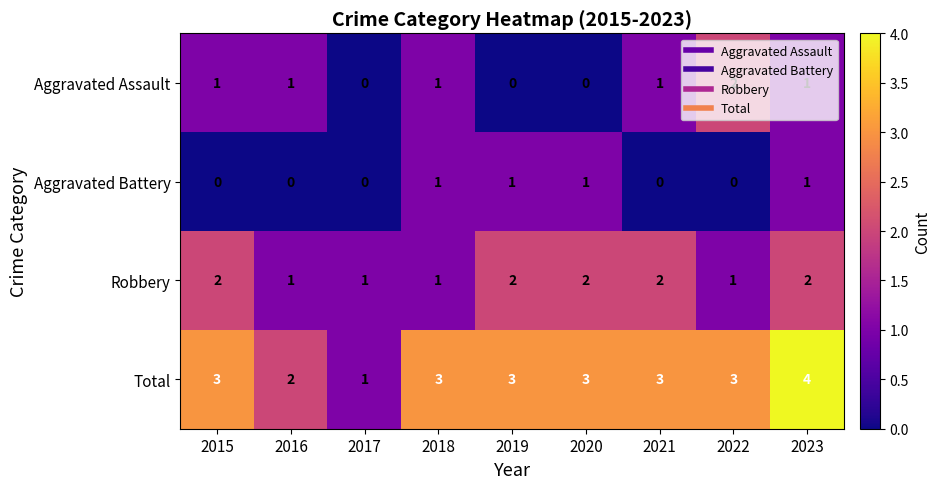

At which category does the chart reach its peak across all series?

2023